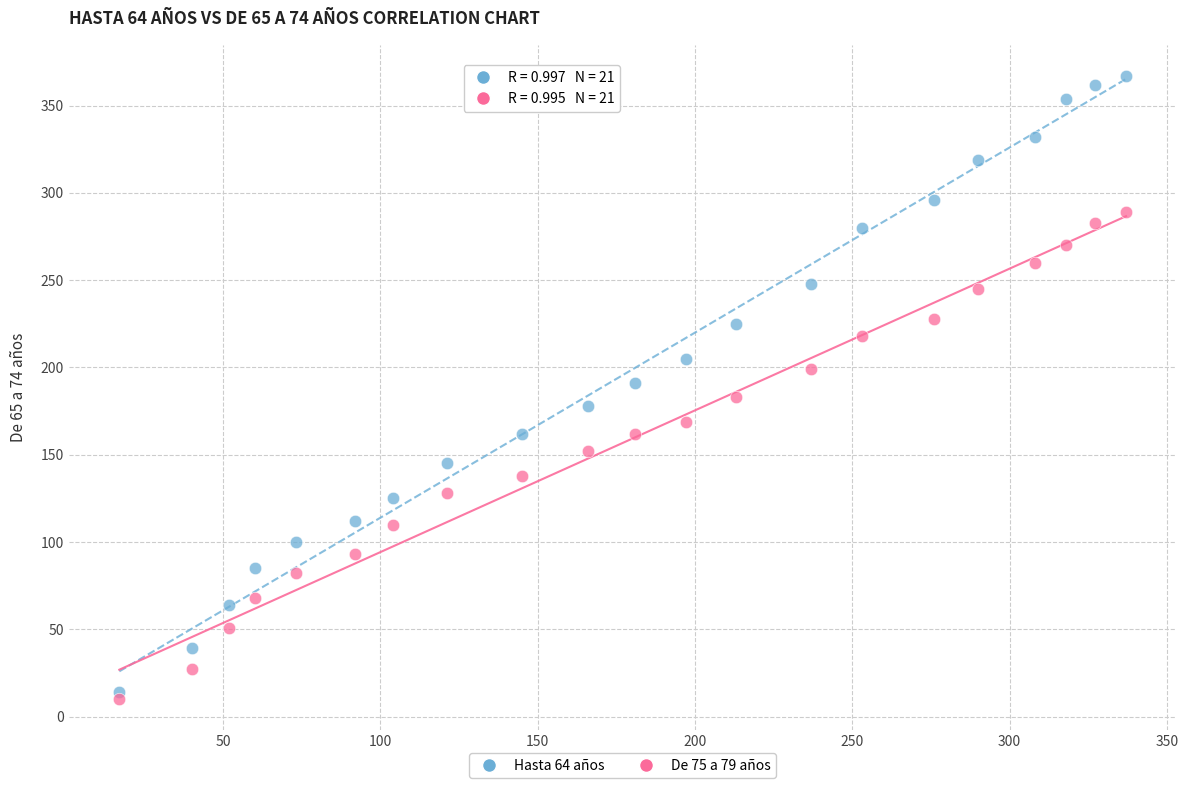

Across all data points, what is the range of X values (max minus min)?

320